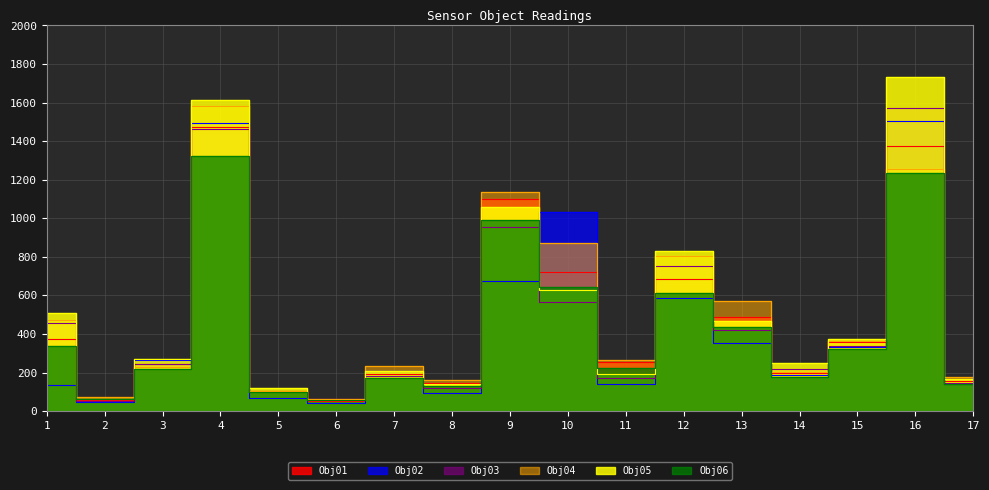

Which series changed the most between 3 and 7?

Obj05